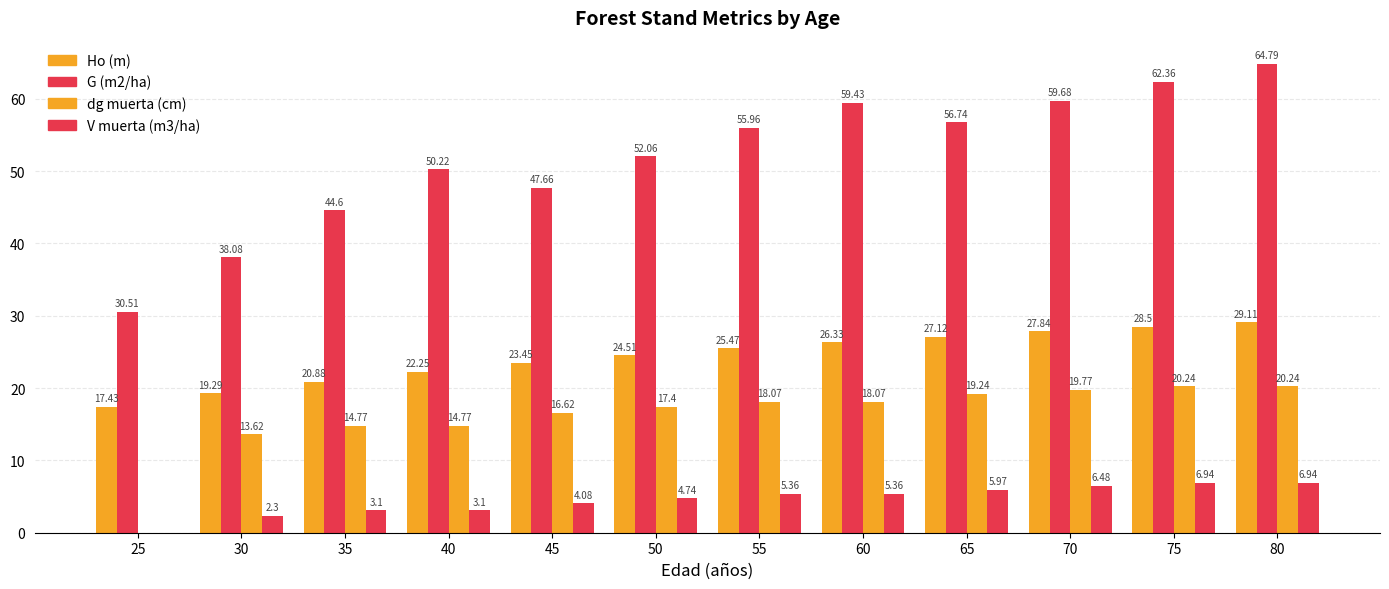

How many data points in G (m2/ha) are above 55?

6